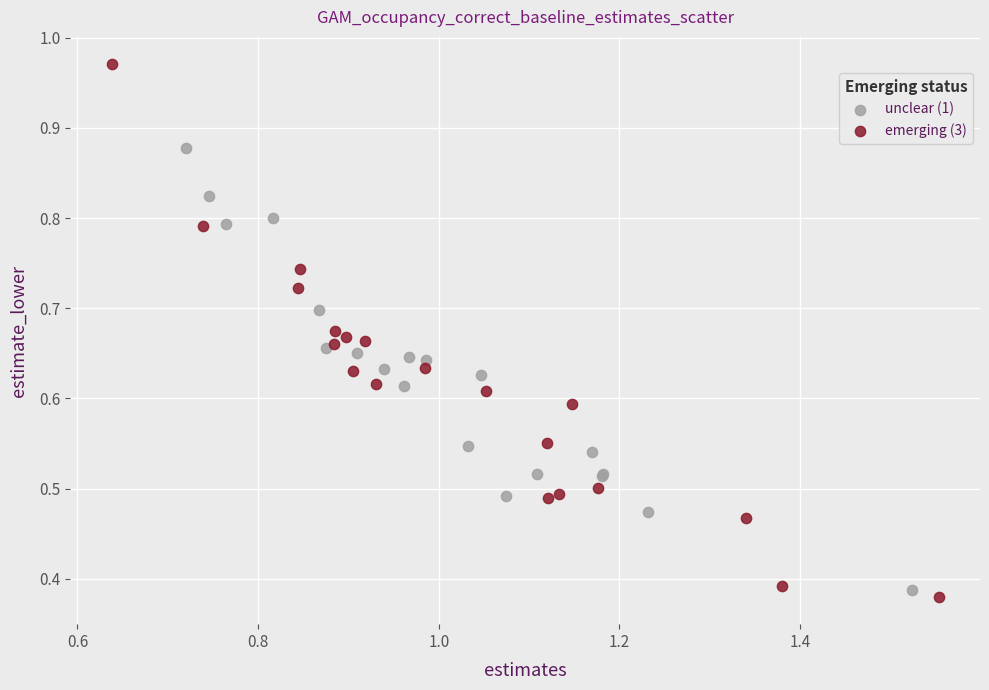

Which series reaches the maximum Y coordinate?

emerging (3)